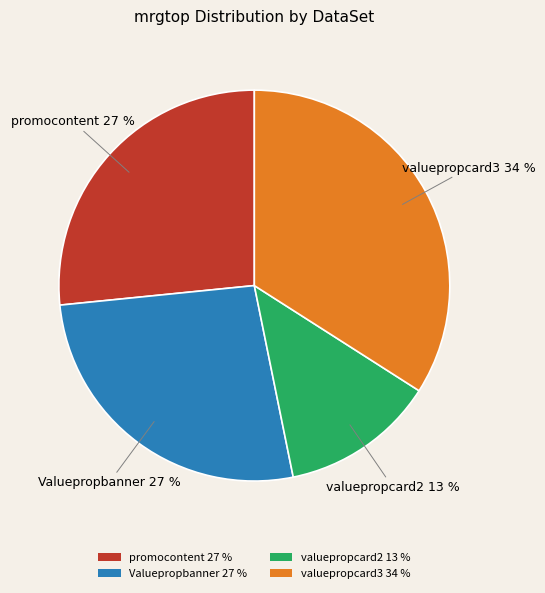

Which slice is the largest?

valuepropcard3